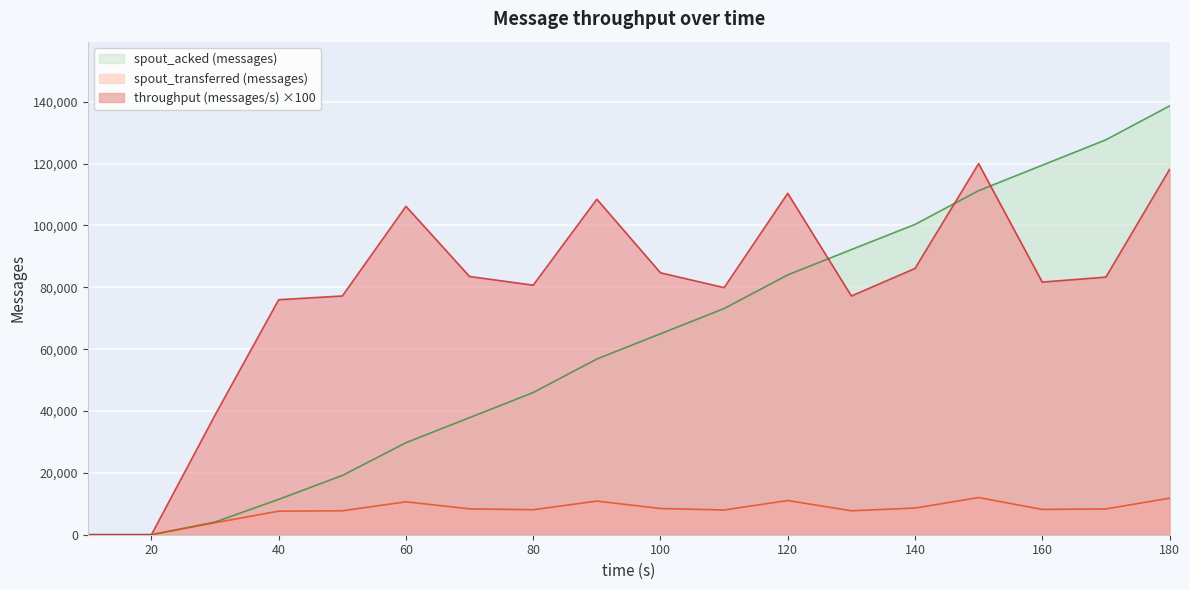

At which label does spout_acked (messages) first exceed 64980?

110